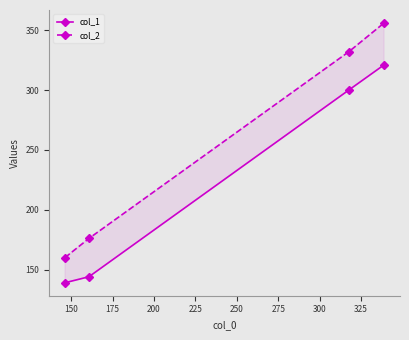

Reading left to right, extract all data points from this chart.

col_1: 139	144	300	321
col_2: 160	176	332	356